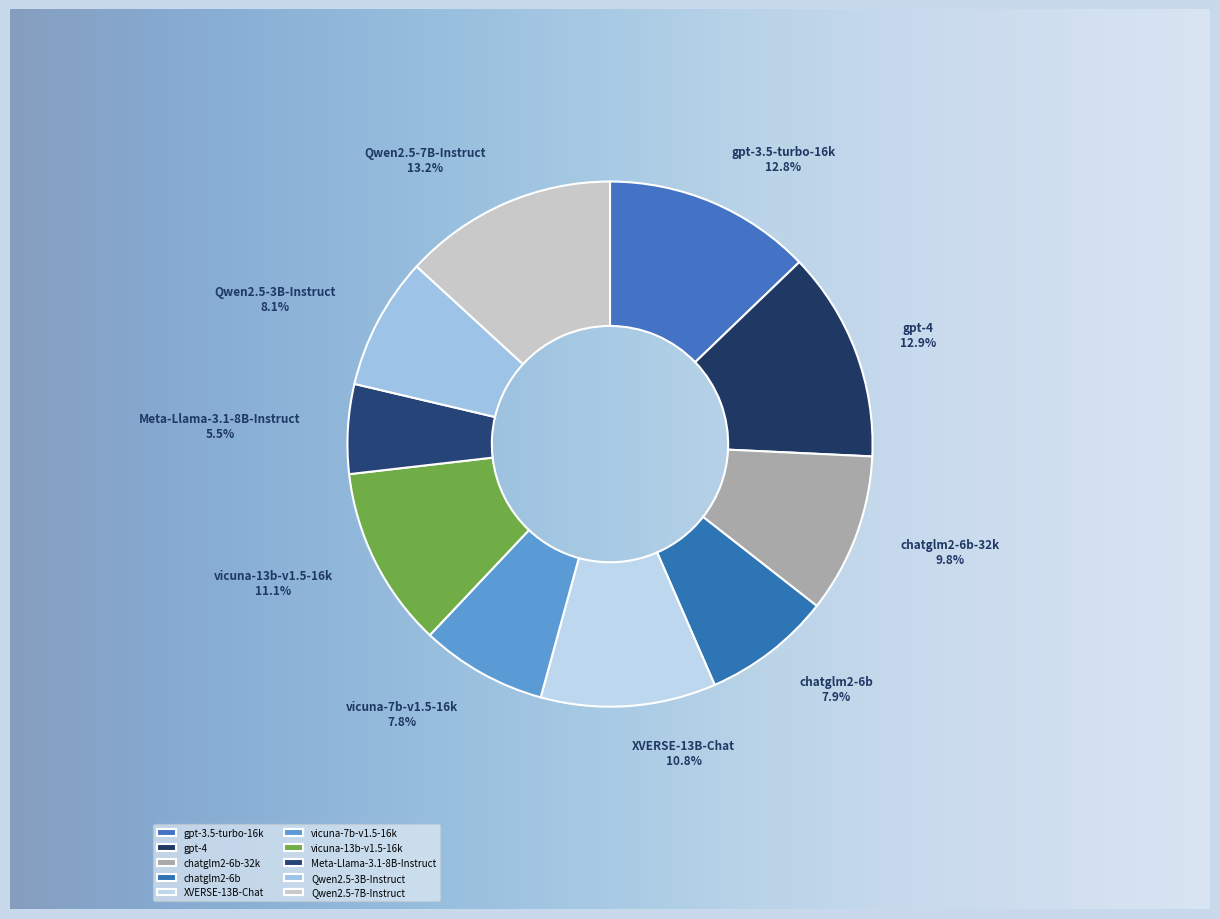

To the nearest percent, what portion does gpt-3.5-turbo-16k represent?

13%